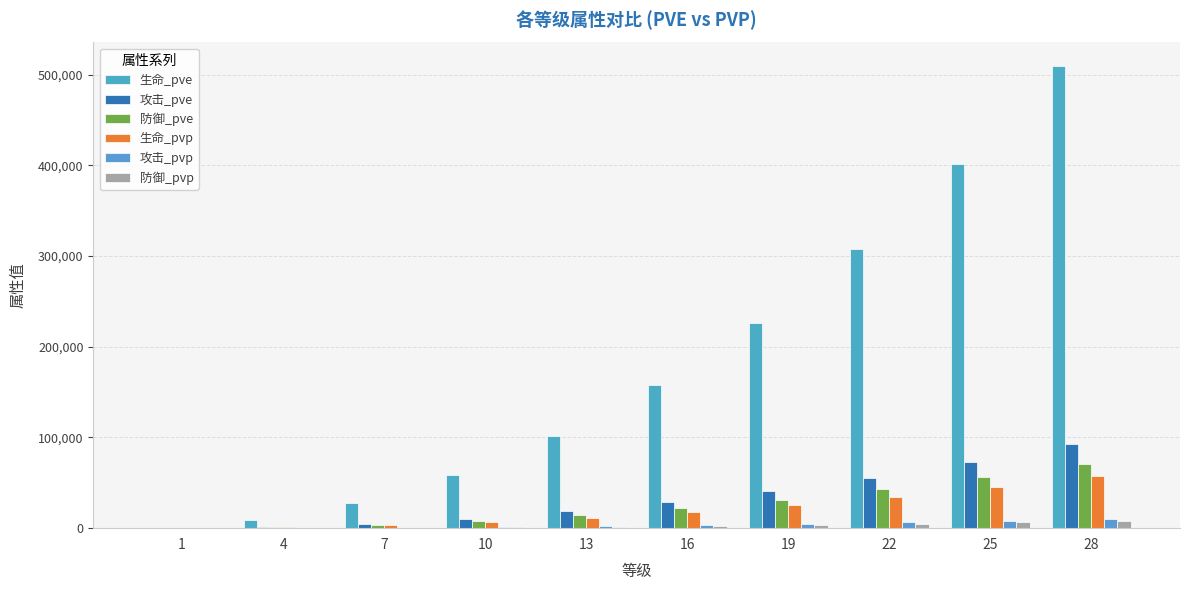

How many groups of bars are there?

10